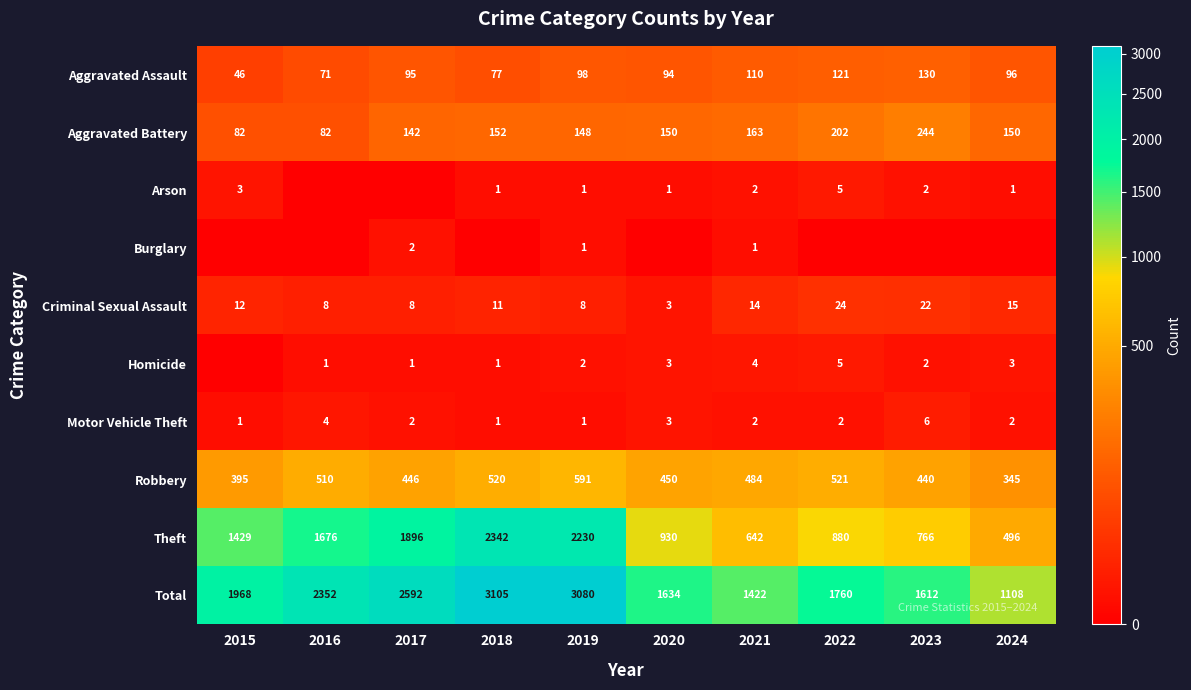

How many data points in Theft are less than 1429?

5